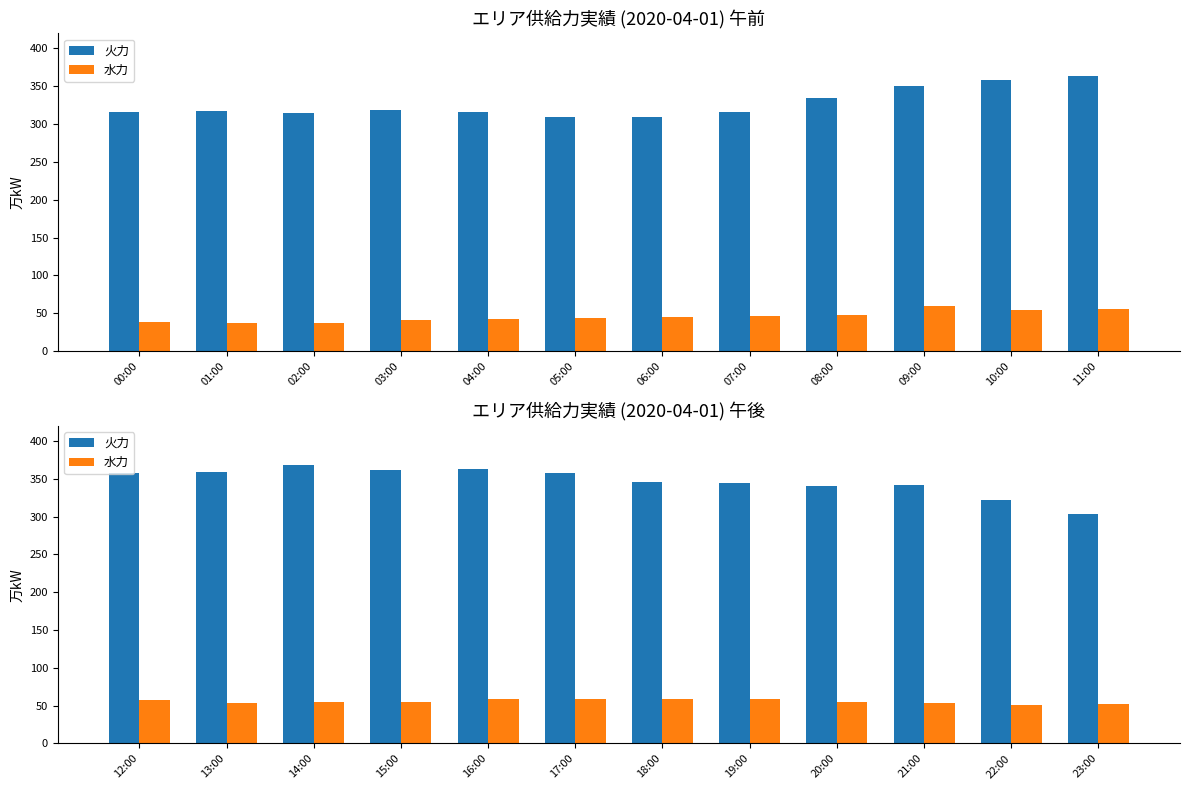

Rank the series by their maximum value, from lowest to highest.

水力, 火力